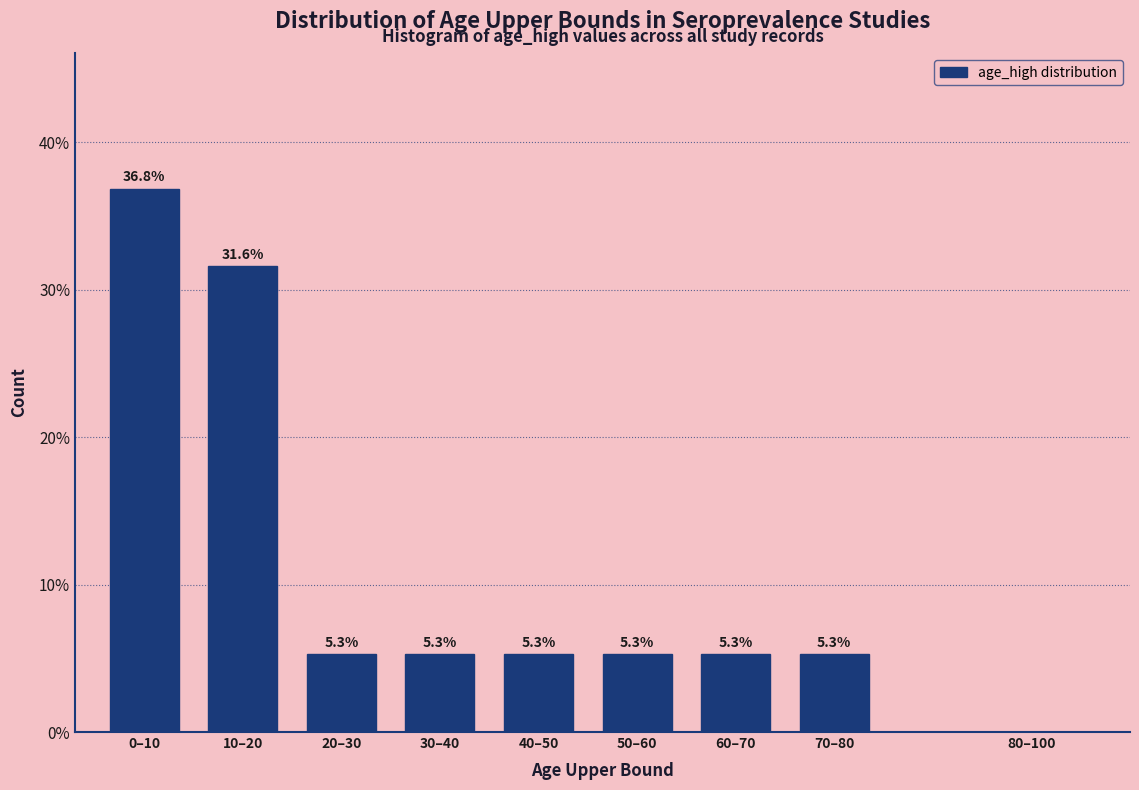

Reading left to right, what are all the values shown in this chart?

0–10=36.8	10–20=31.6	20–30=5.3	30–40=5.3	40–50=5.3	50–60=5.3	60–70=5.3	70–80=5.3	80–100=0.0